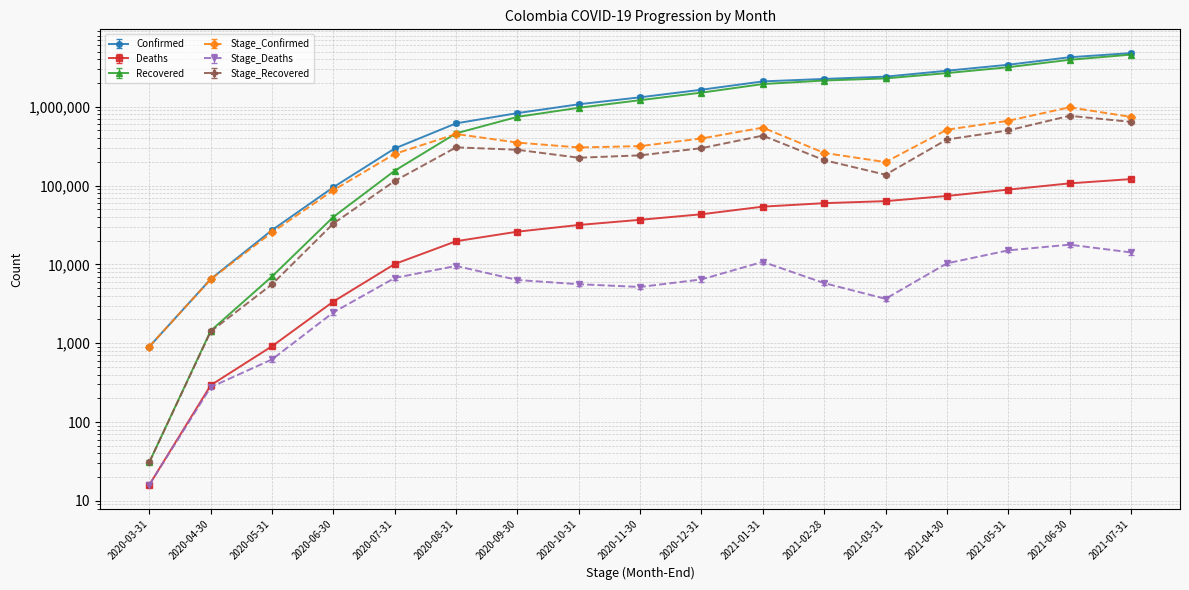

What is the total value across all series at 2021-03-31?

5106639.3